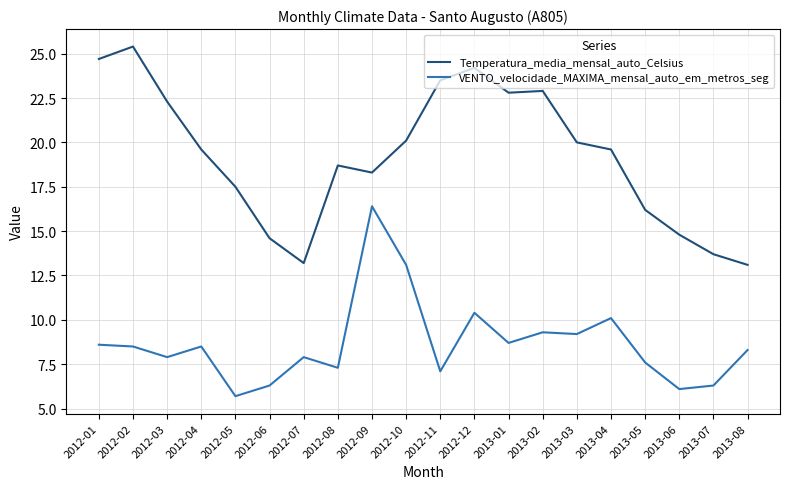

At which category does the chart reach its minimum across all series?

2012-05